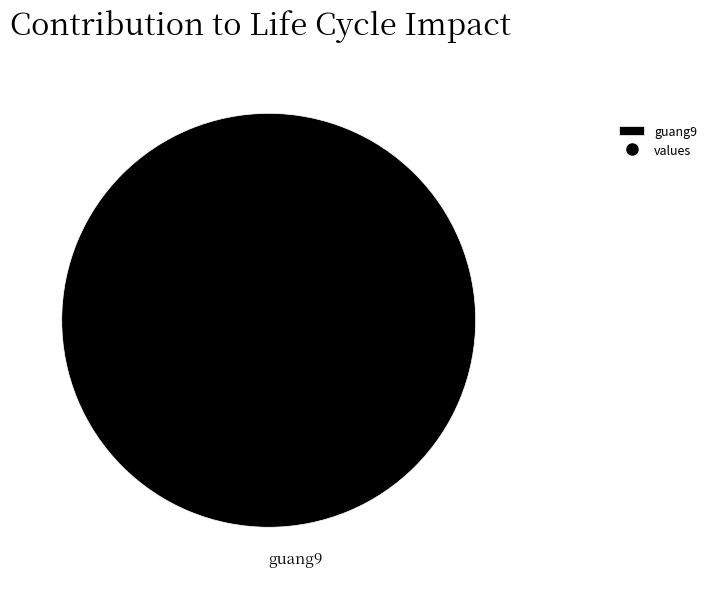

Does any single category account for the majority?

Yes